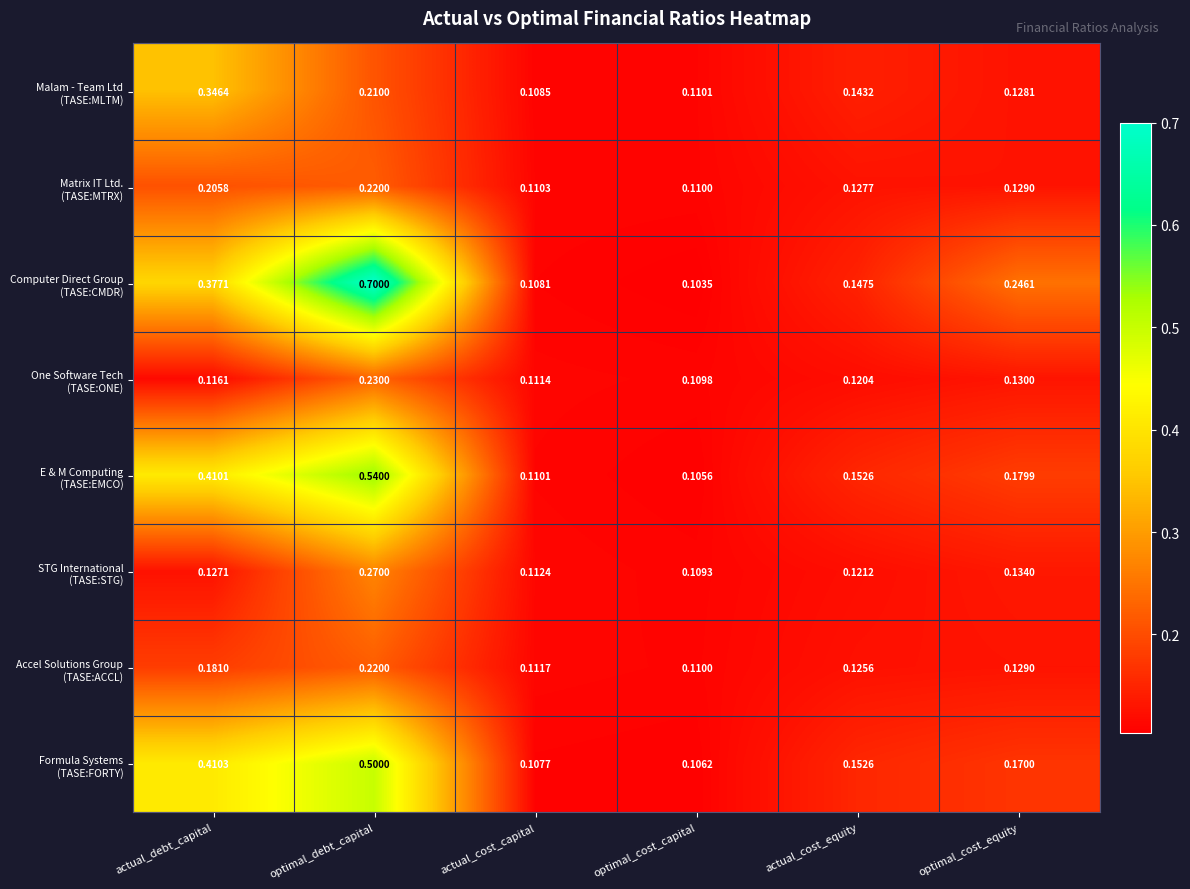

At which category is the sum across all series the highest?

optimal_debt_capital